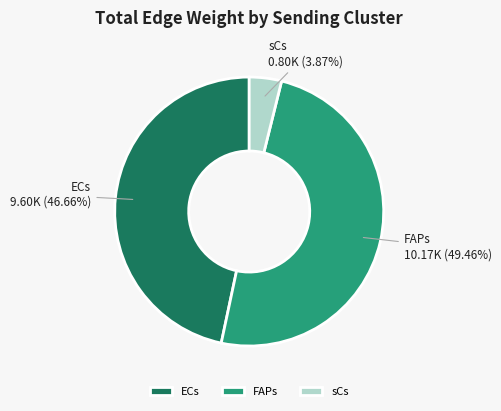

Is the sum of sCs and FAPs greater than half?

Yes